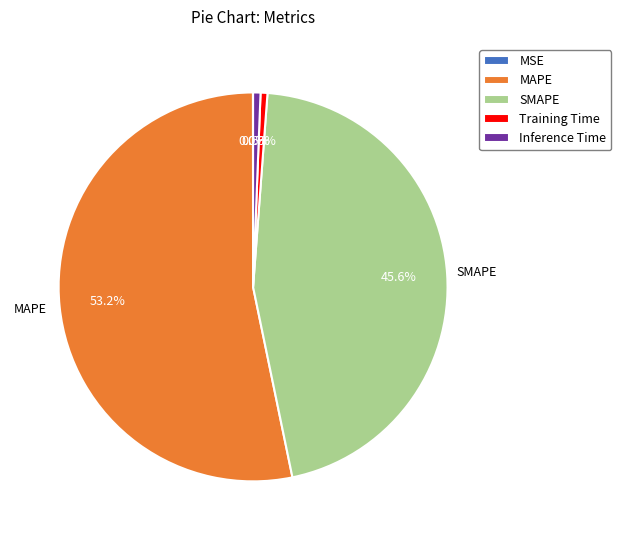

What percentage is NOT represented by Training Time?

99.4%